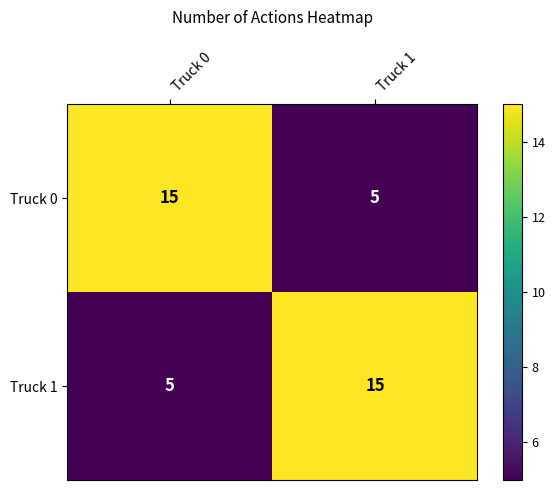

What is the total value across all series at Truck 0?

20